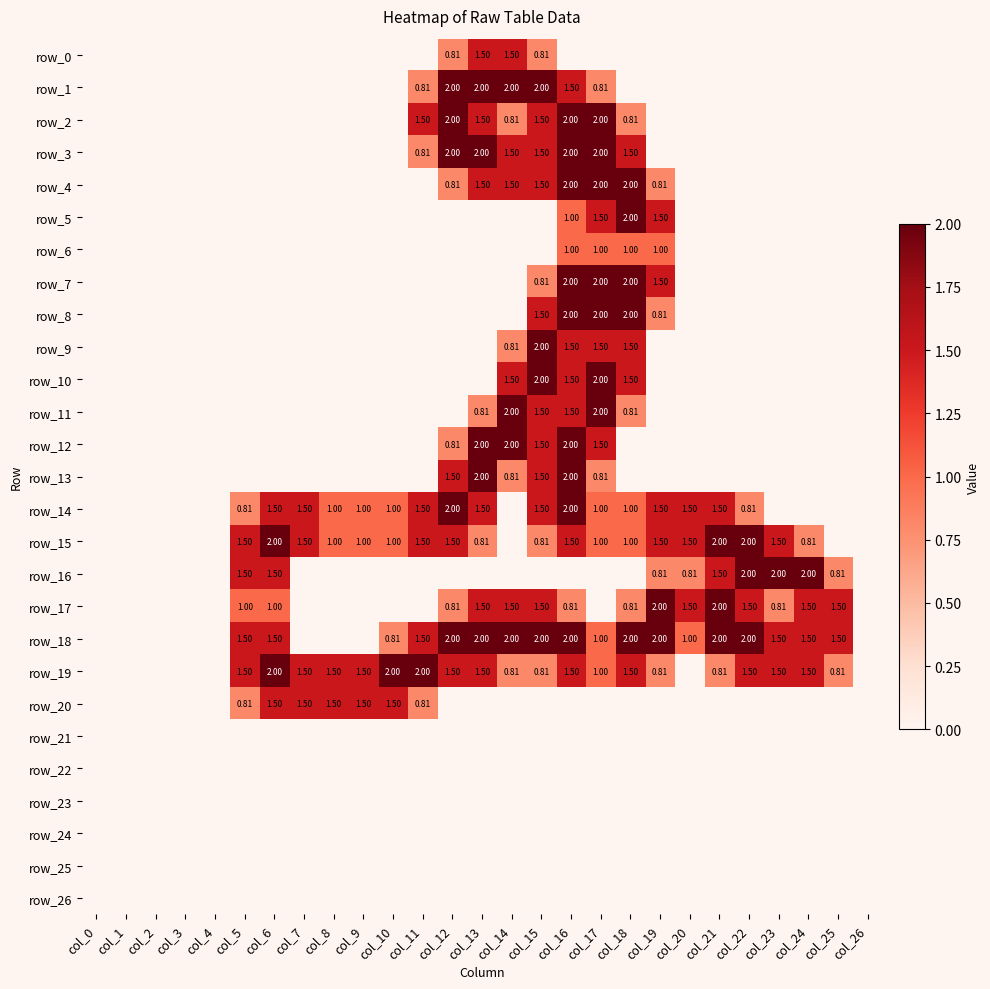

What is the maximum value shown in the chart?

2.0